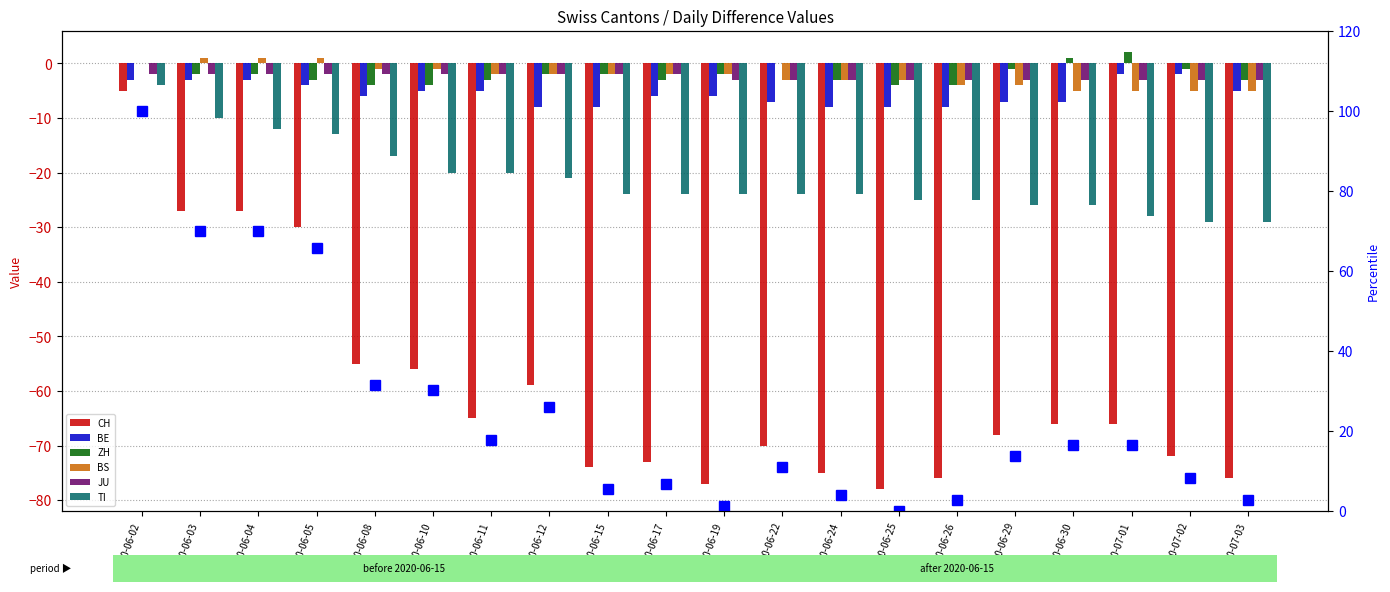

Which category has the highest value in the JU series?

2020-06-02